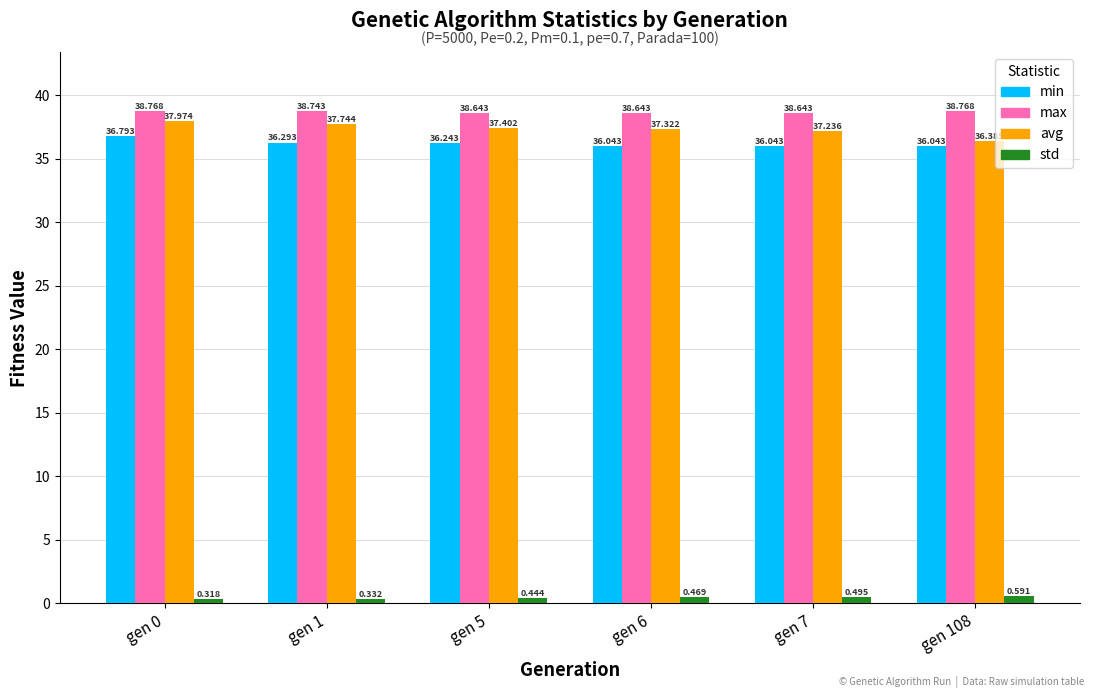

At which category does the chart reach its minimum across all series?

gen 0